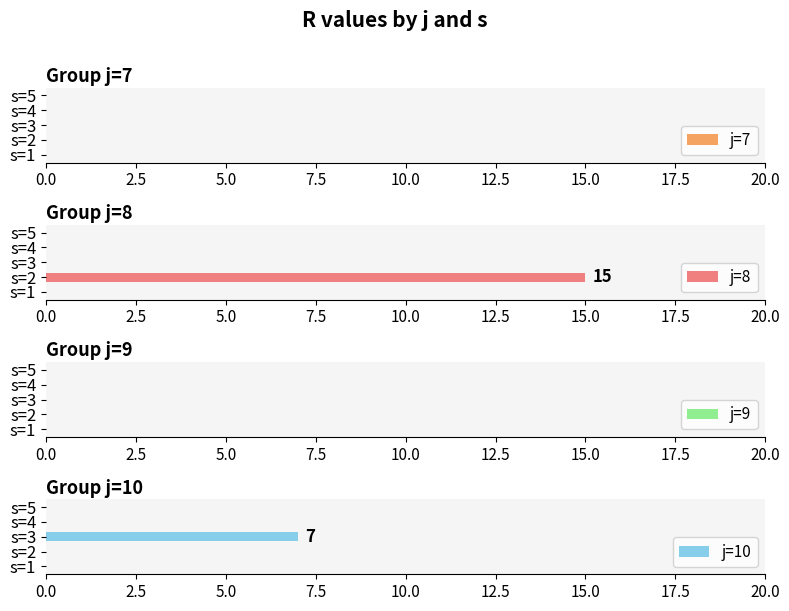

Count the j=10 values in the range 0 to 1.

4